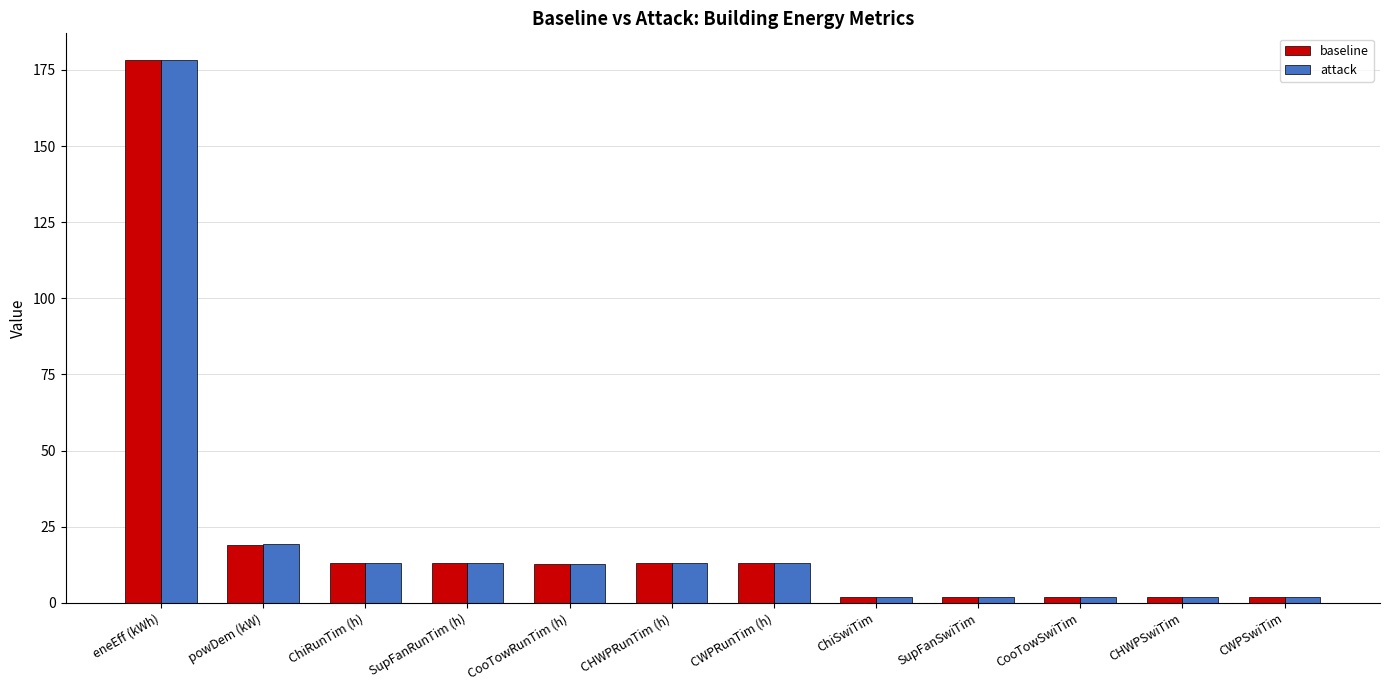

What is the lowest value of the baseline series?

2.0